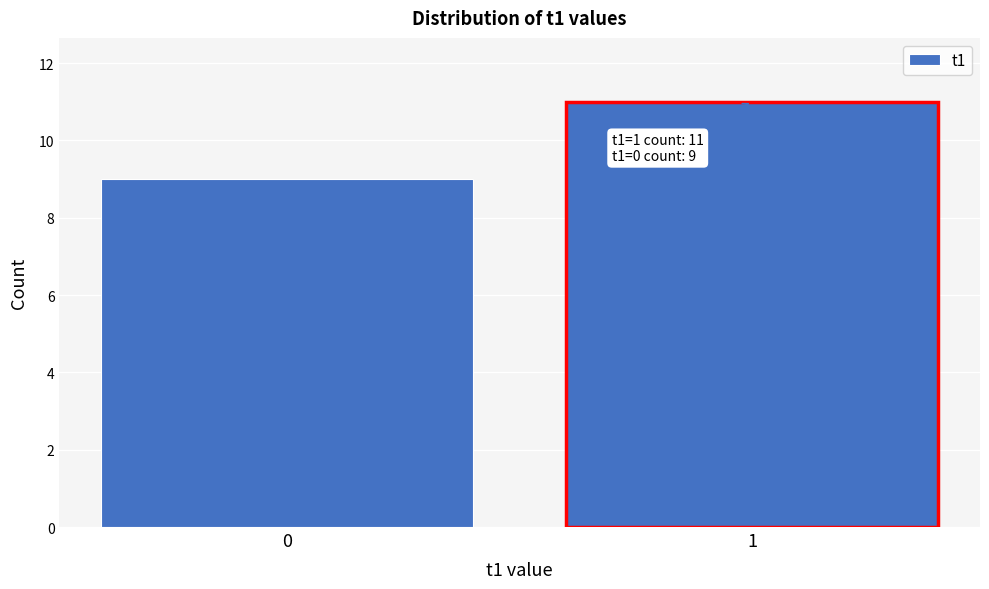

Reading left to right, list all the values displayed in this chart.

0=9	1=11